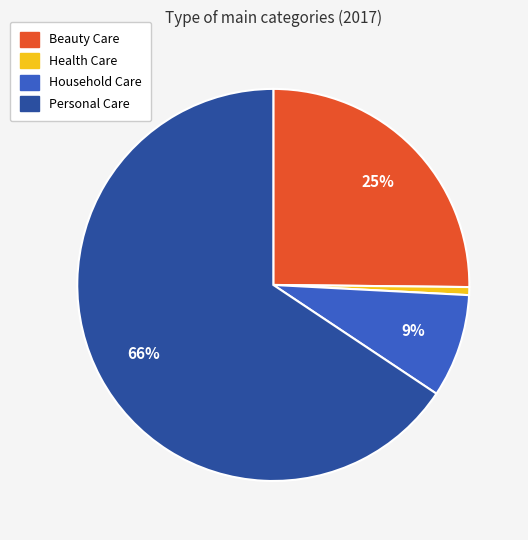

Which has a higher value, Health Care or Household Care?

Household Care